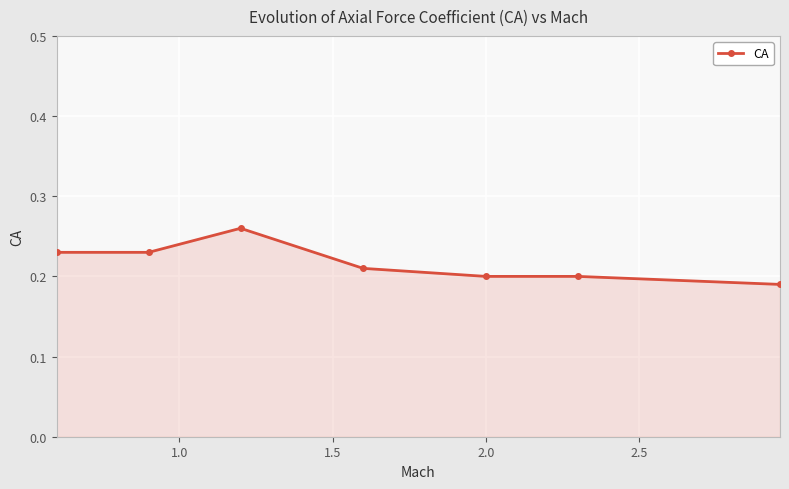

True or false: there are more than 2 points higher than both neighbors.

False